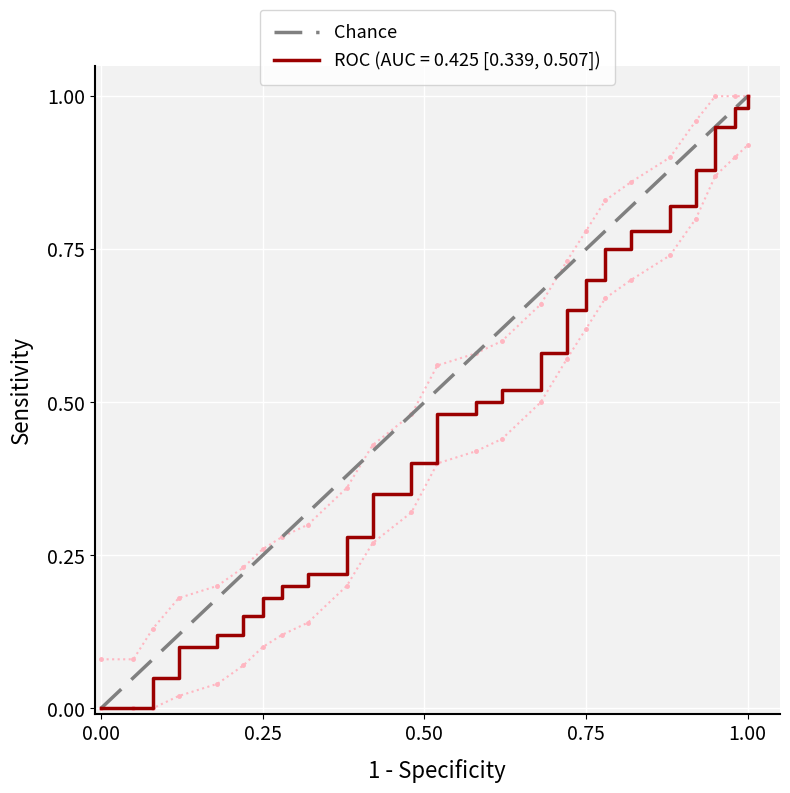

What is the maximum value shown in the chart?

1